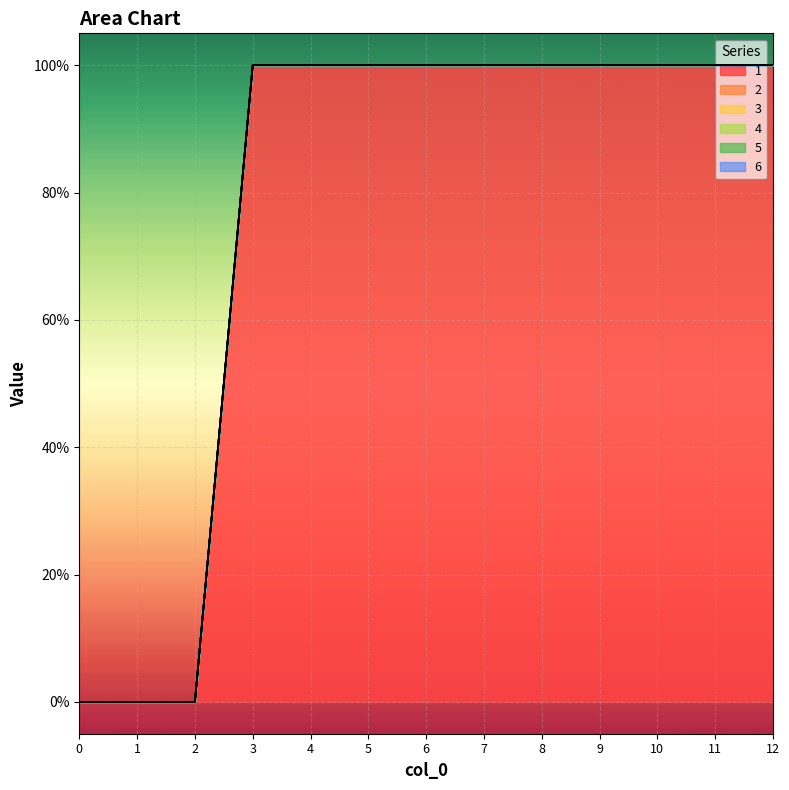

What is the spread (max minus min) of values at 4?

100